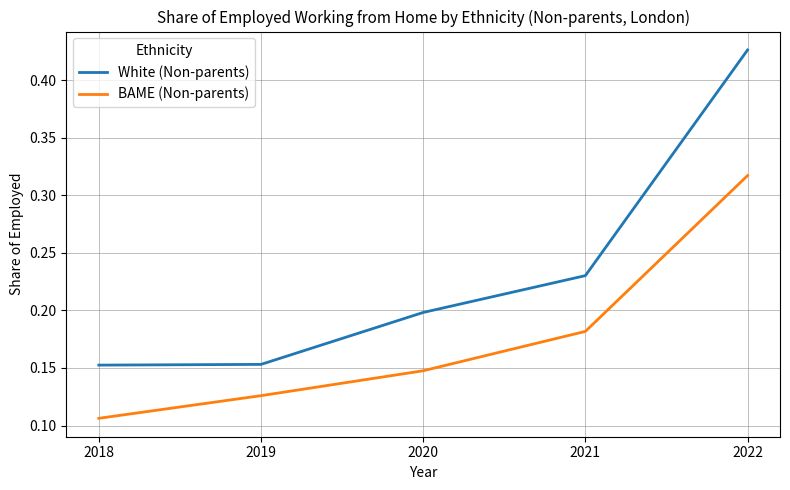

Which category has the lowest value across all series?

2018